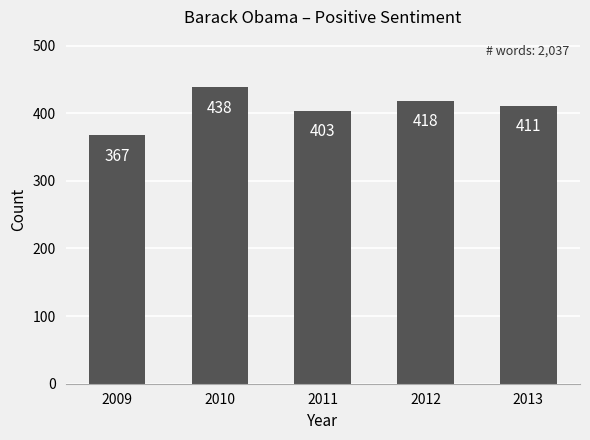

Rank the categories by value from lowest to highest.

2009, 2011, 2013, 2012, 2010